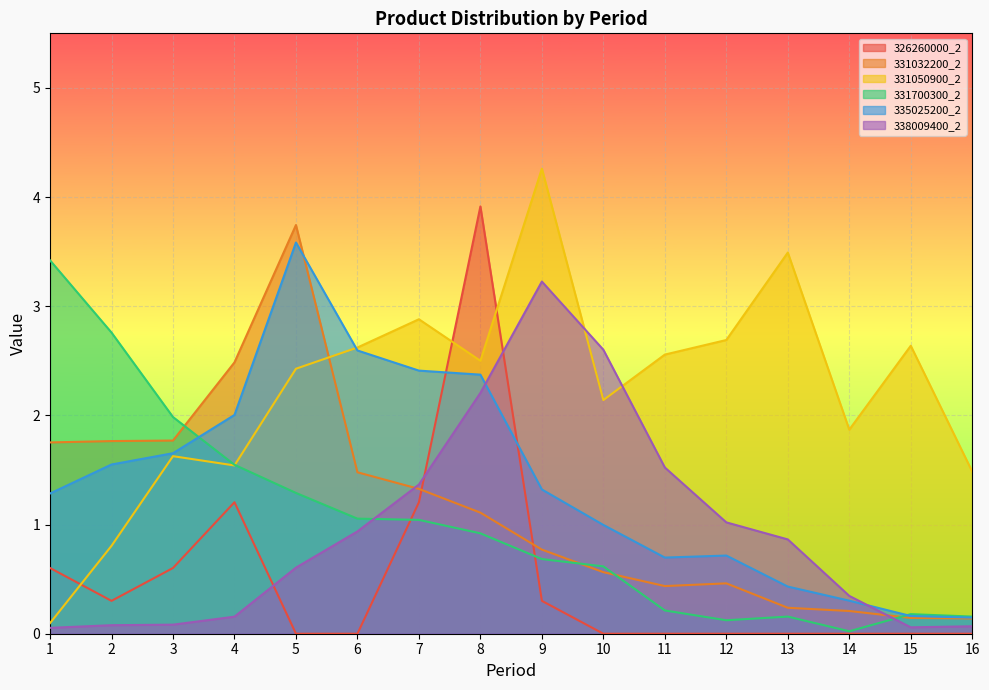

What is the total value across all series at 4?

8.9